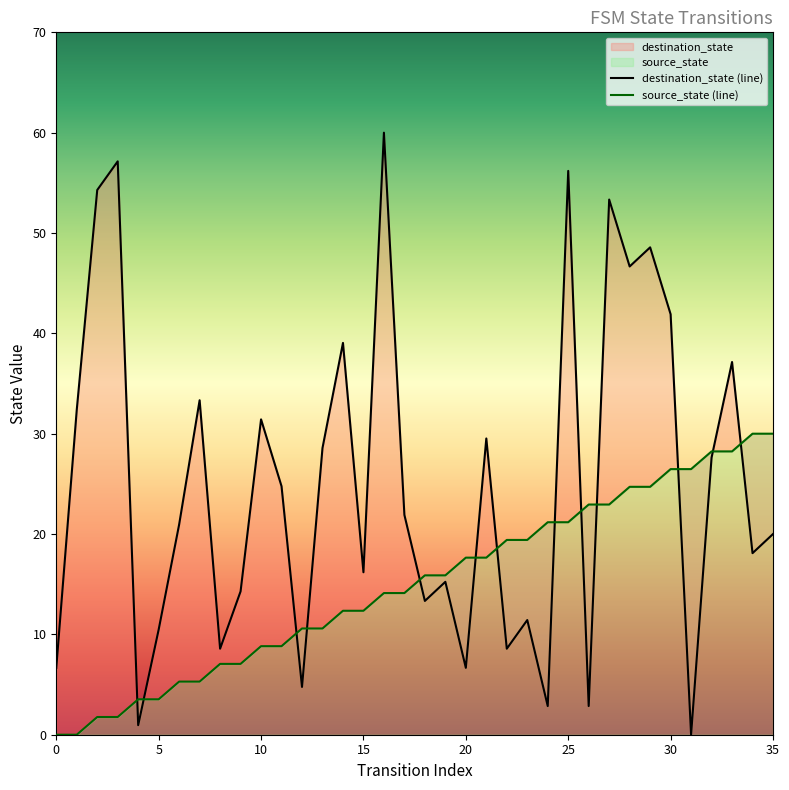

True or false: destination_state (line) and source_state (line) cross at least once.

True